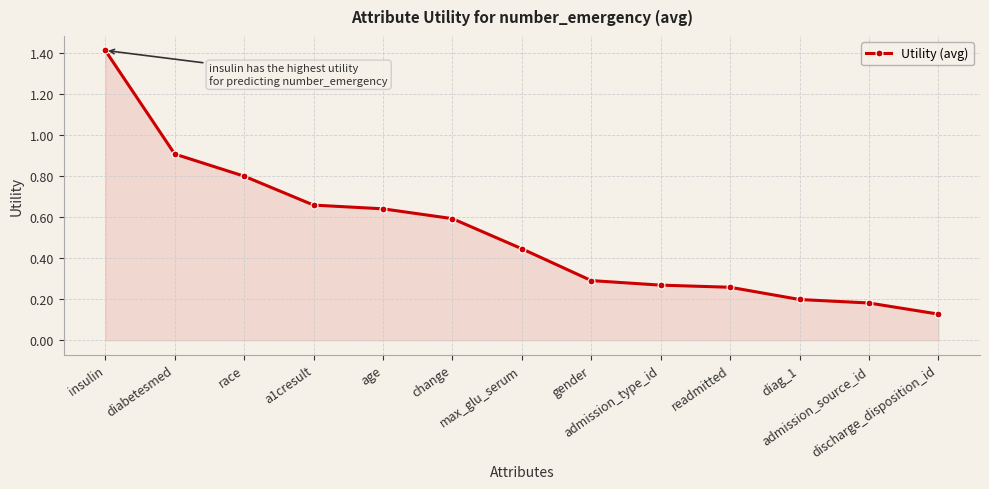

What is the difference between the maximum and minimum values?

1.3